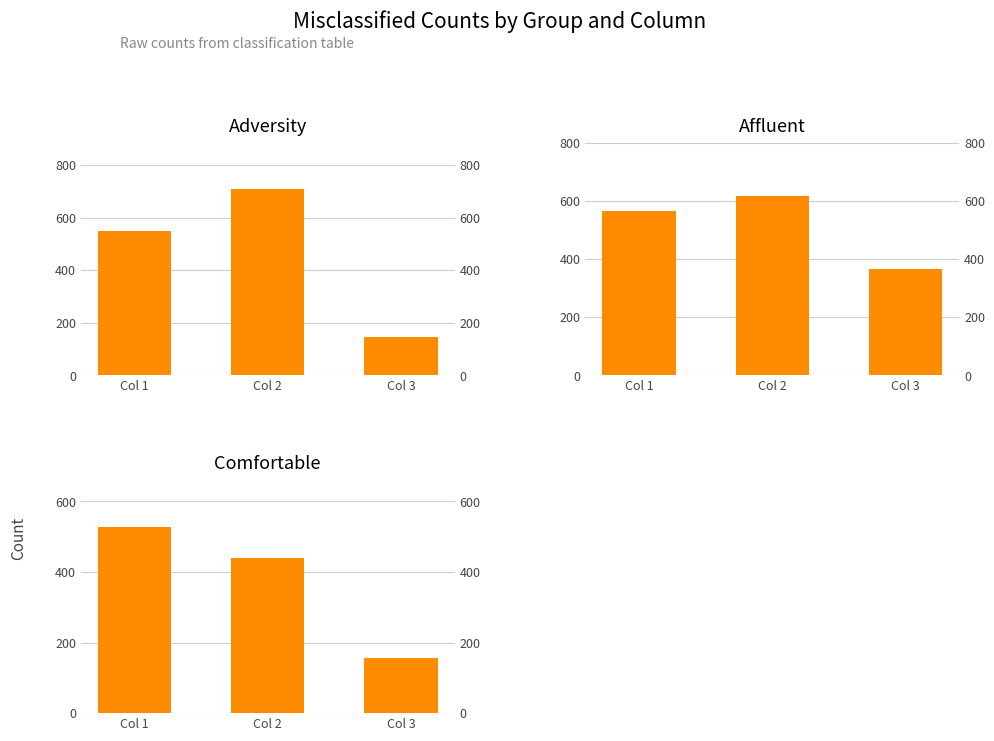

Which series has the widest spread of values?

Adversity